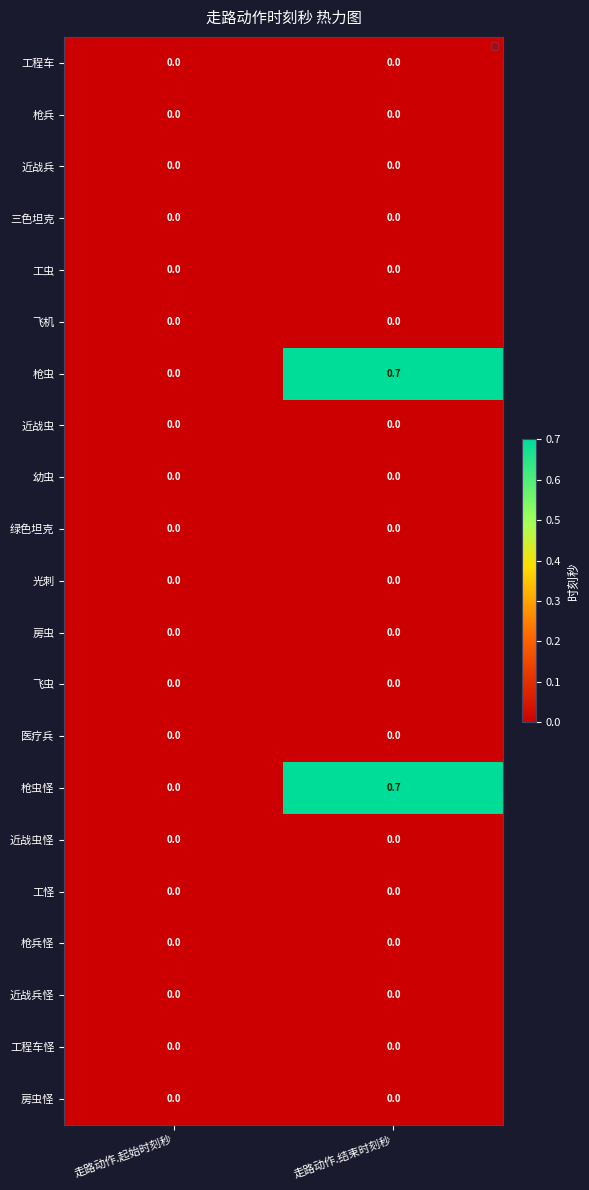

The value of 枪兵 at 走路动作.起始时刻秒 is 0.0. True or false?

True